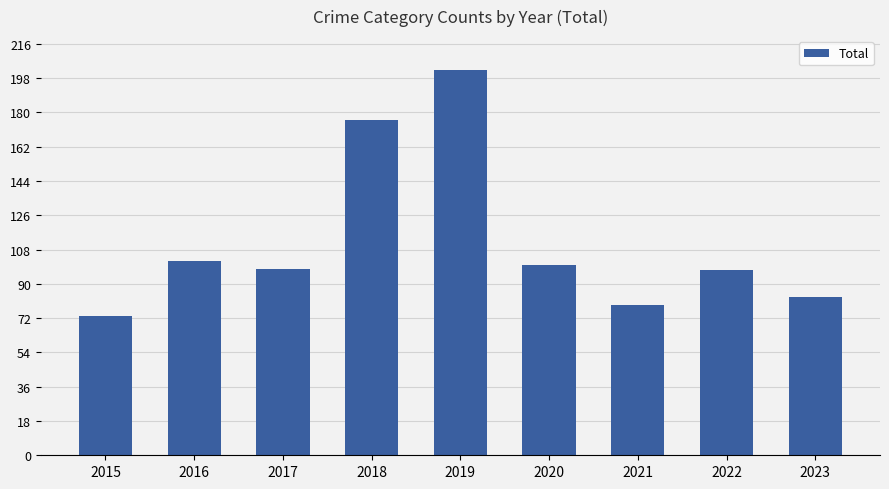

What is the difference between the maximum and minimum values?

129